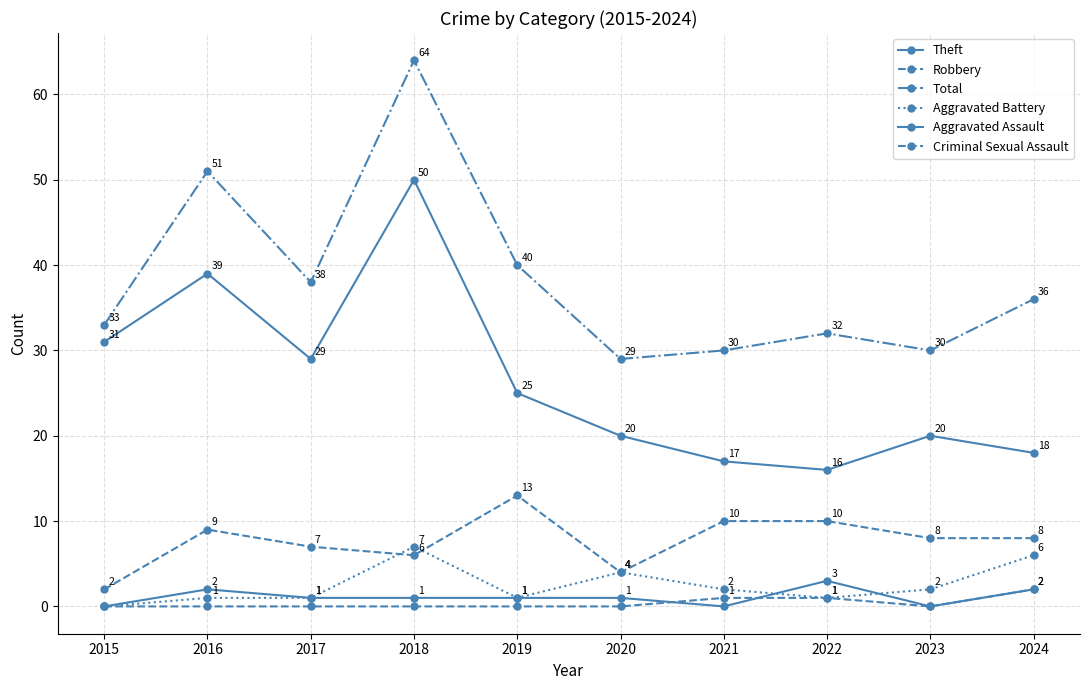

How many data points in Theft are less than 25?

5